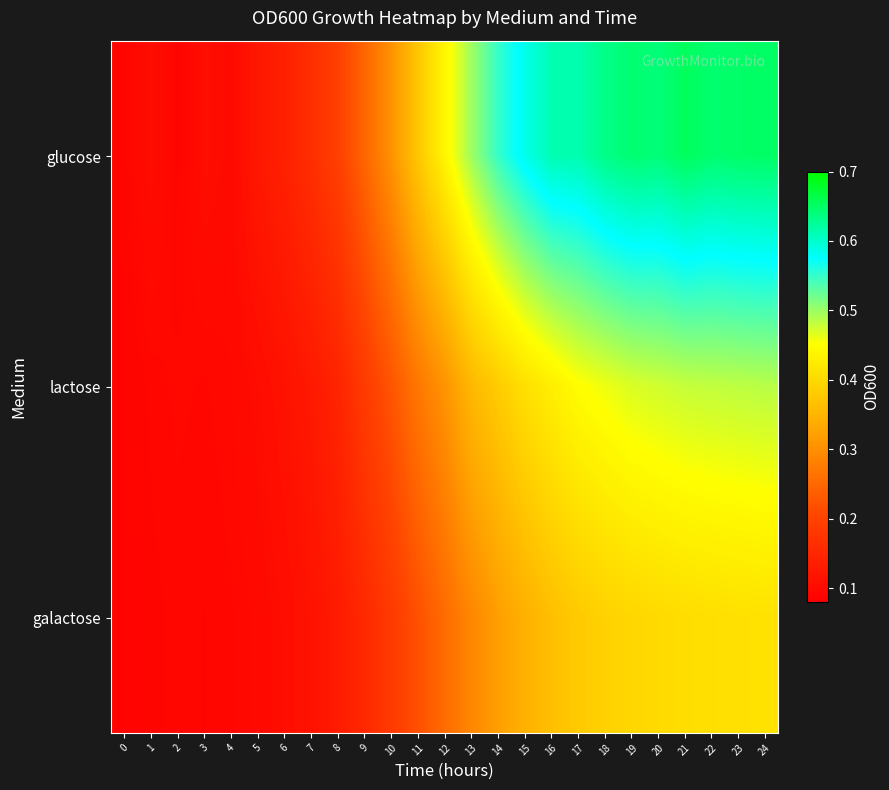

At 17, list the series in order from smallest to largest.

galactose, lactose, glucose